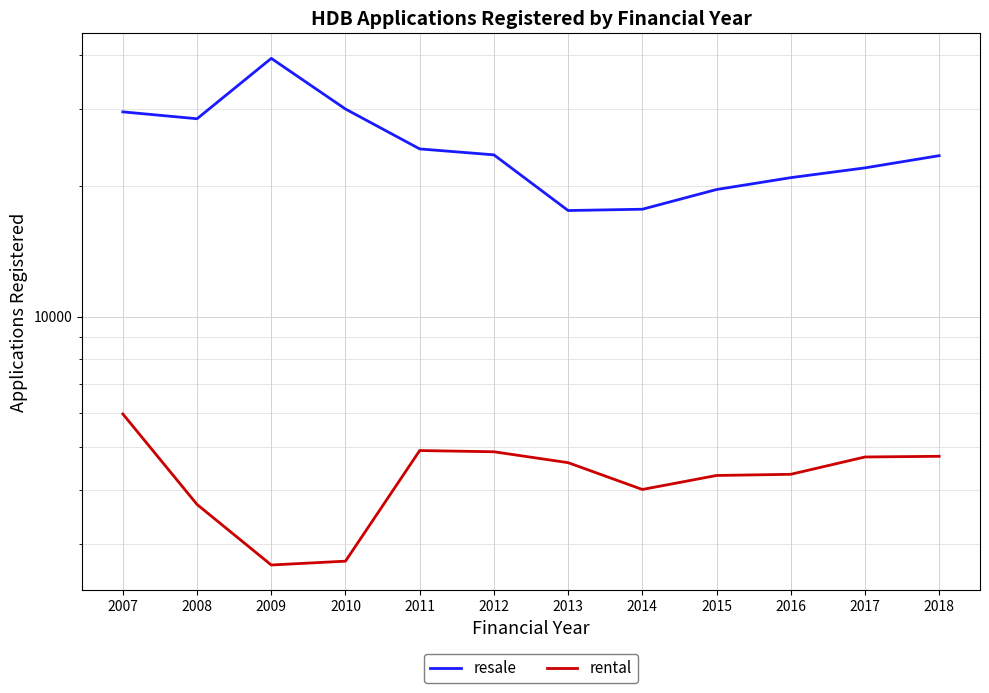

The resale series shows 39320 at 2009. True or false?

True